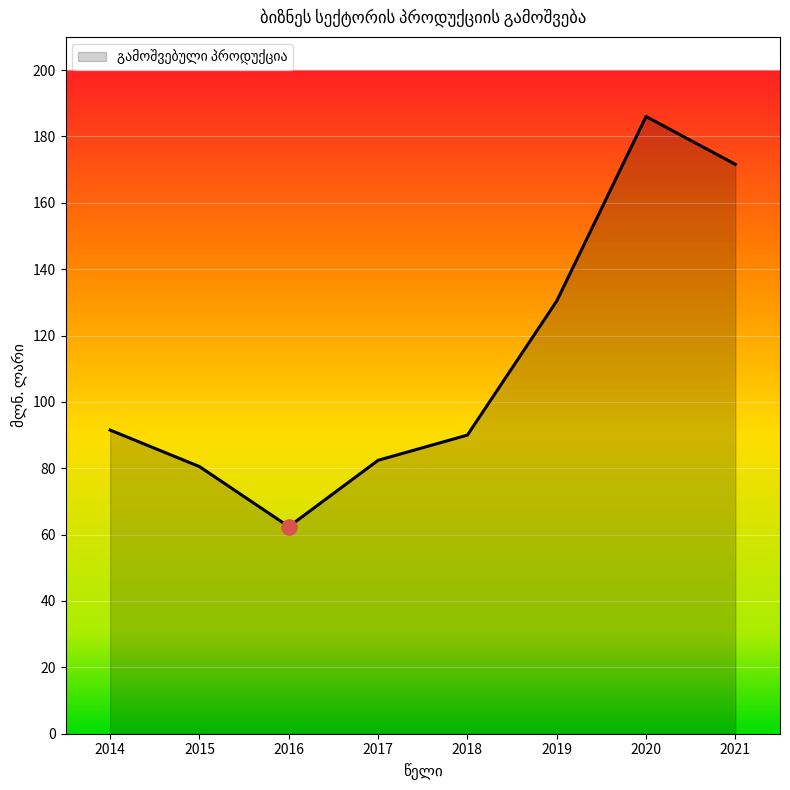

What is the ratio of the value at 2019 to the value at 2021?

0.8